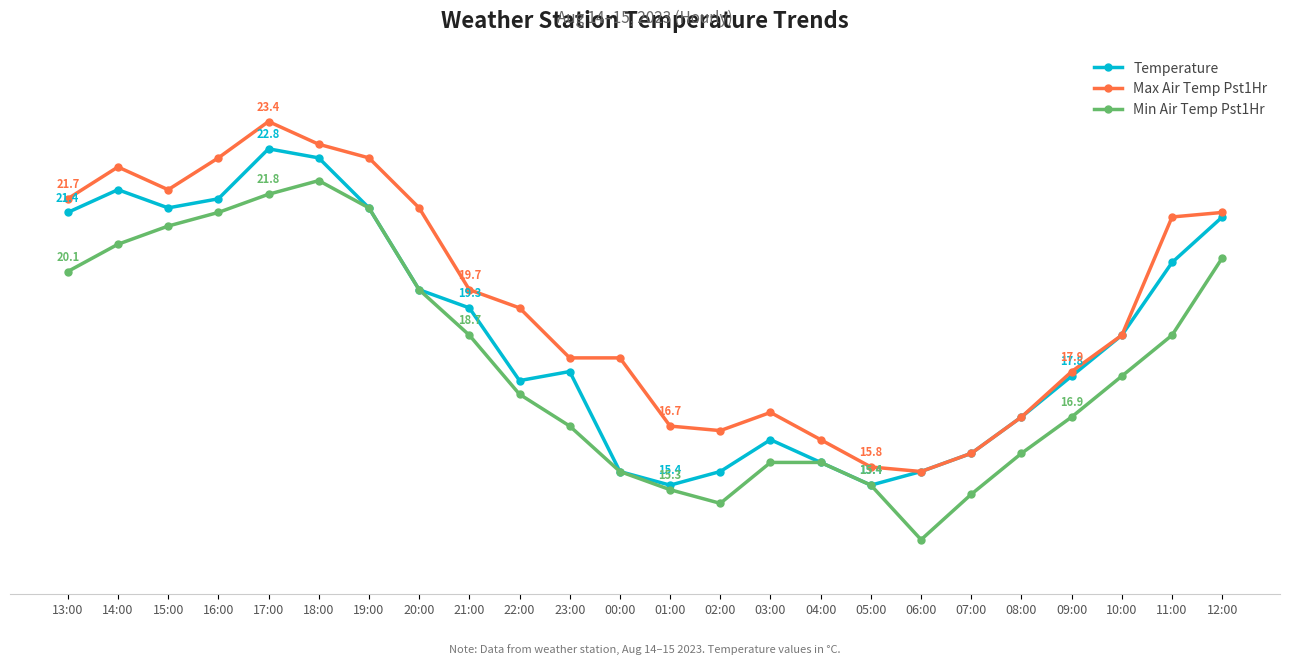

Reading left to right, extract all data points from this chart.

Temperature: 21.4	21.9	21.5	21.7	22.8	22.6	21.5	19.7	19.3	17.7	17.9	15.7	15.4	15.7	16.4	15.9	15.4	15.7	16.1	16.9	17.8	18.7	20.3	21.3
Max Air Temp Pst1Hr: 21.7	22.4	21.9	22.6	23.4	22.9	22.6	21.5	19.7	19.3	18.2	18.2	16.7	16.6	17.0	16.4	15.8	15.7	16.1	16.9	17.9	18.7	21.3	21.4
Min Air Temp Pst1Hr: 20.1	20.7	21.1	21.4	21.8	22.1	21.5	19.7	18.7	17.4	16.7	15.7	15.3	15.0	15.9	15.9	15.4	14.2	15.2	16.1	16.9	17.8	18.7	20.4